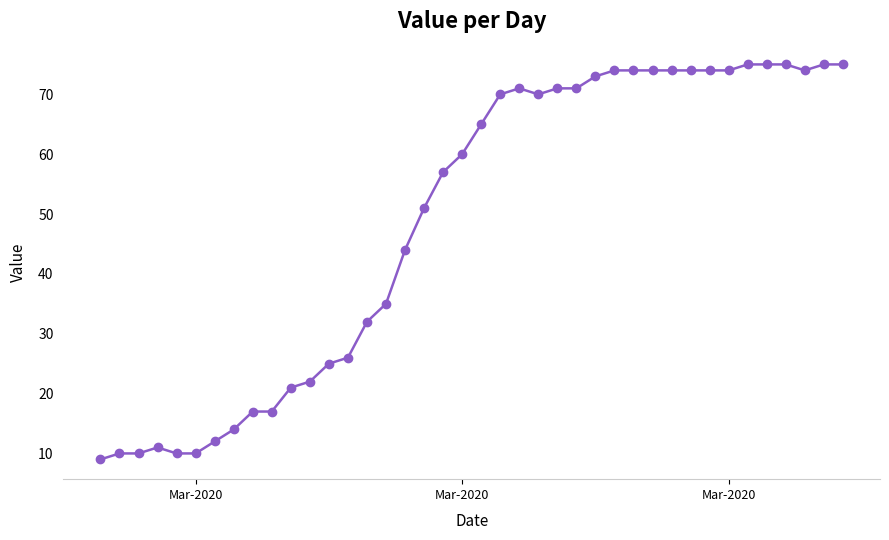

True or false: the data has more than 1 interior local peaks.

True